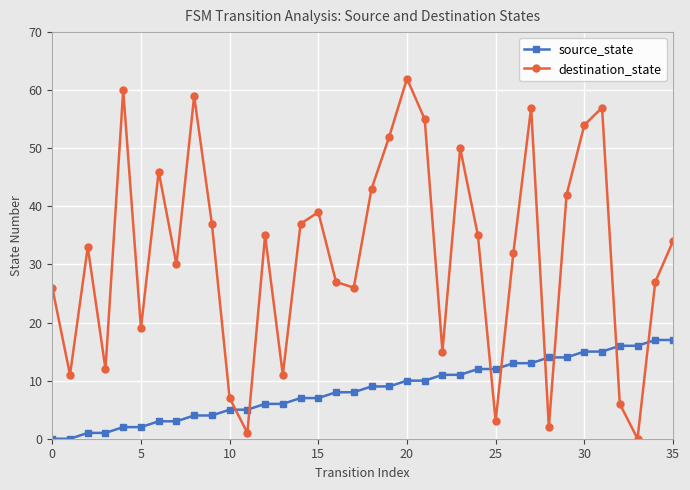

Which series has the widest spread of values?

destination_state